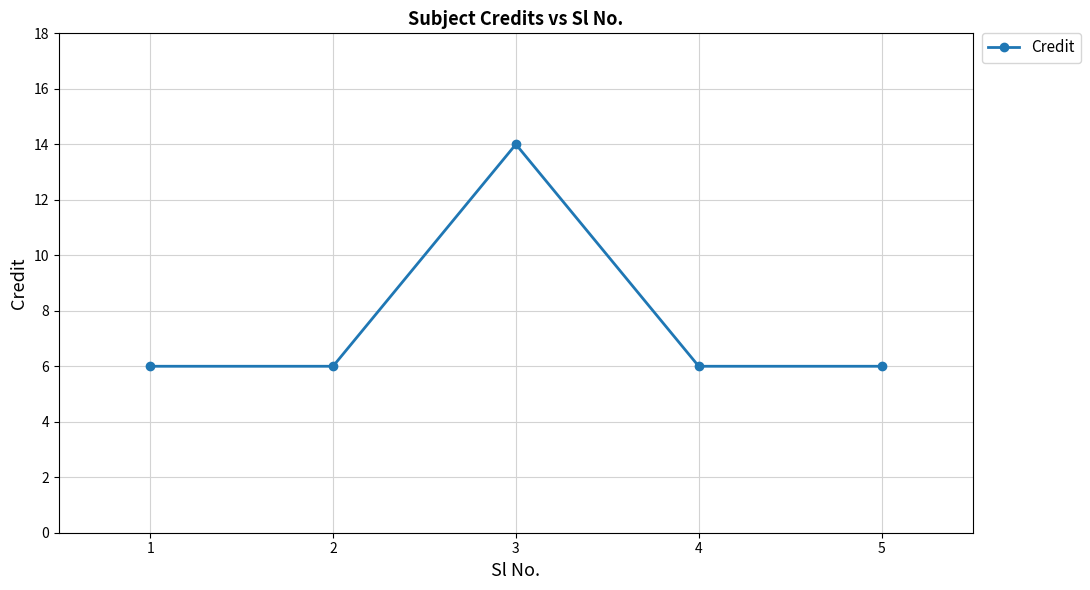

True or false: the data shows 6 at 1.

True